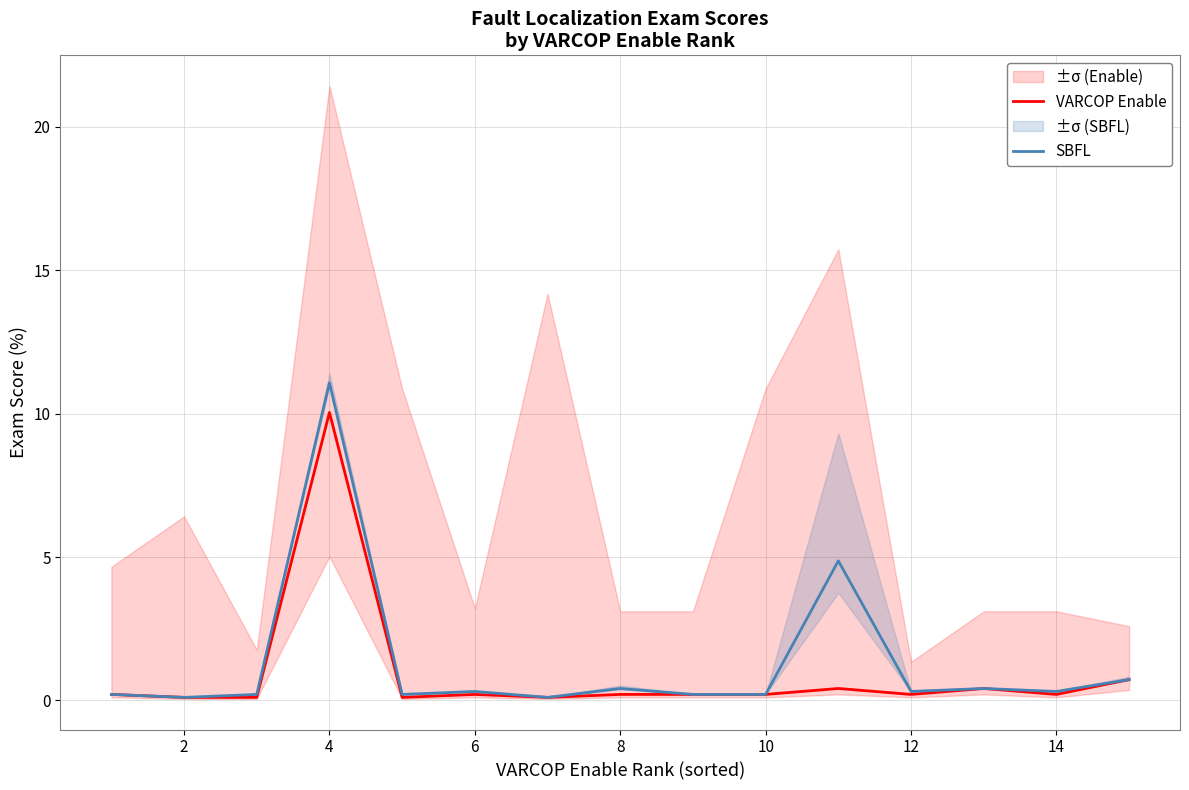

True or false: SBFL and VARCOP Enable cross at least once.

False